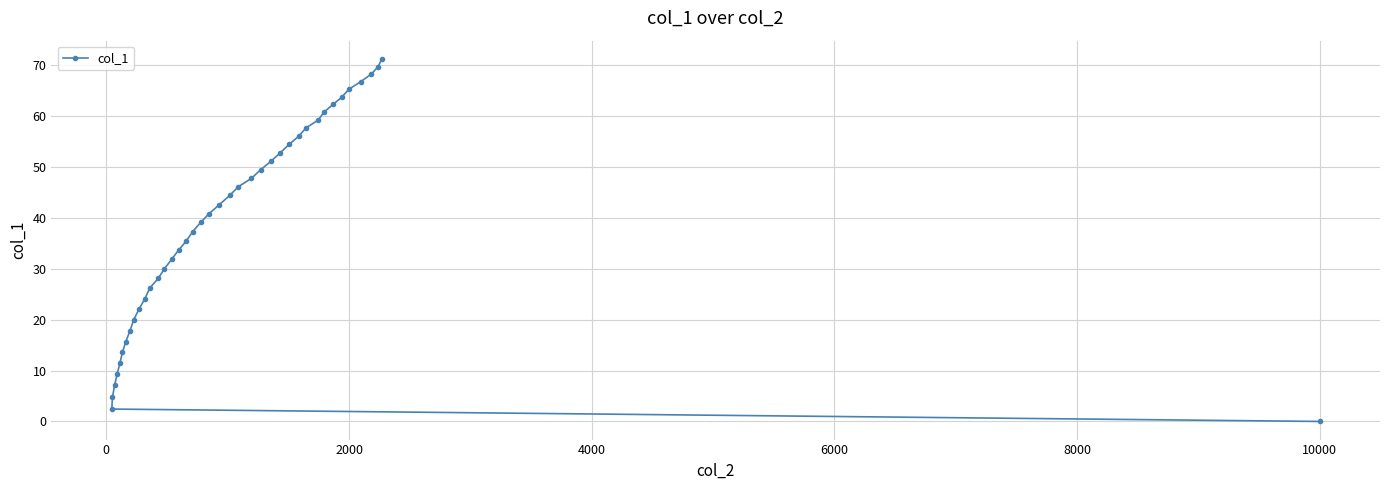

Which category has the lowest value across all series?

10000